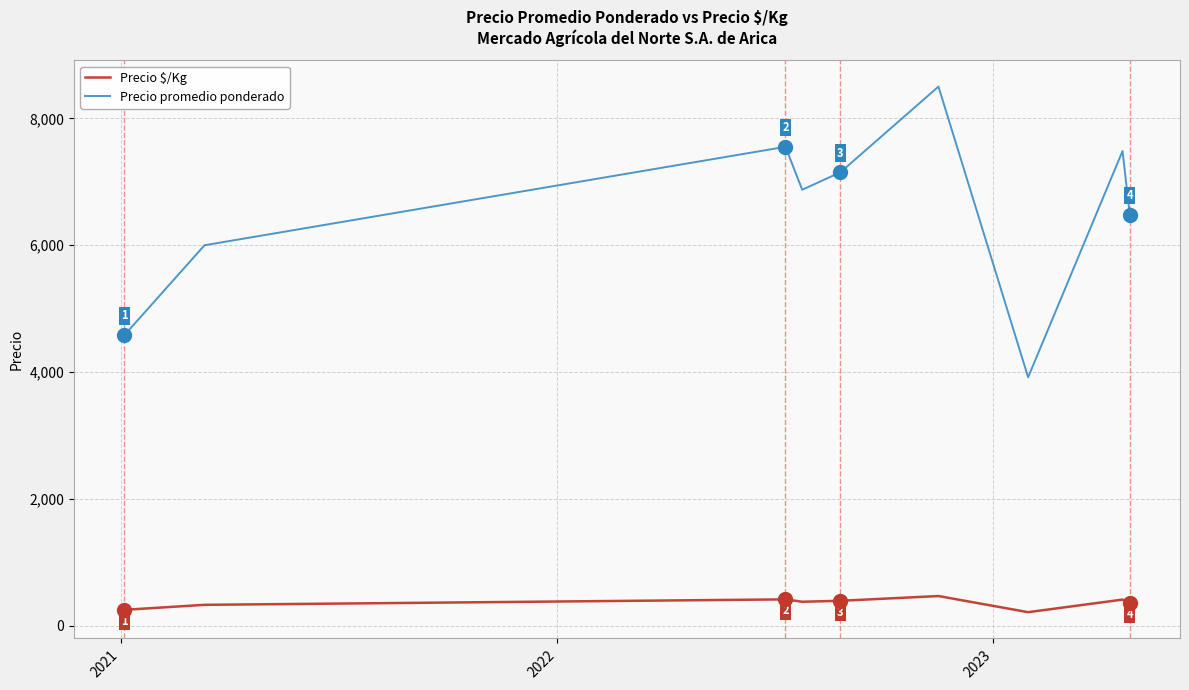

True or false: Precio promedio ponderado and Precio $/Kg cross at least once.

False